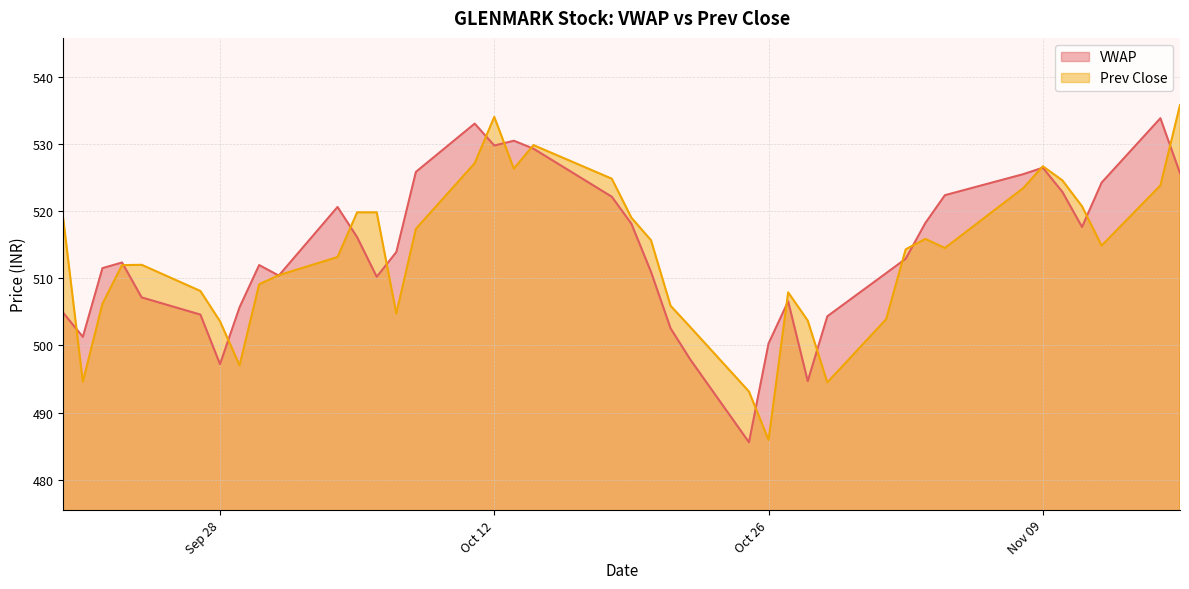

What is the maximum value shown in the chart?

535.8